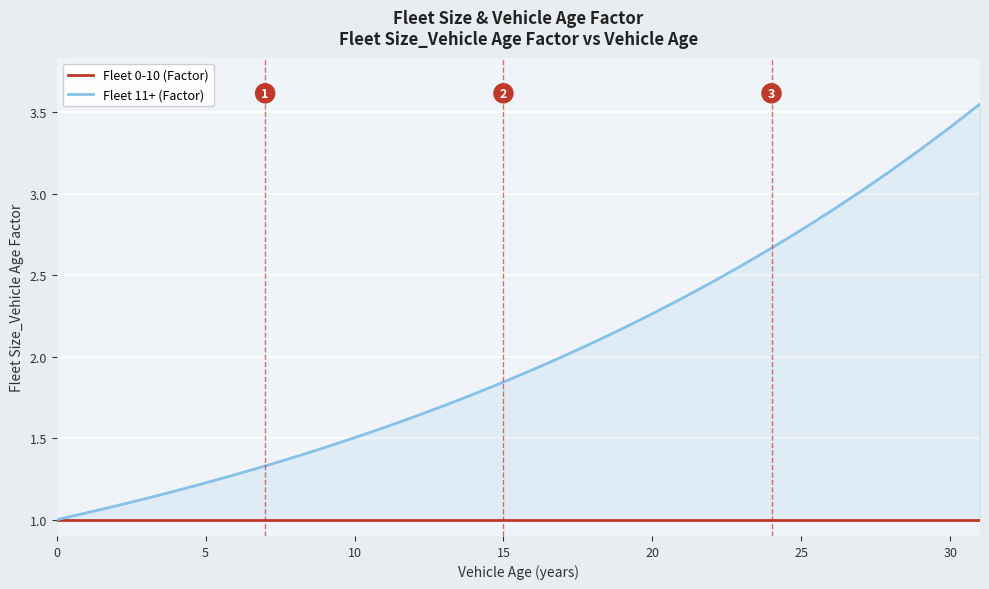

True or false: Fleet 11+ (Factor) and Fleet 0-10 (Factor) intersect in this chart.

False